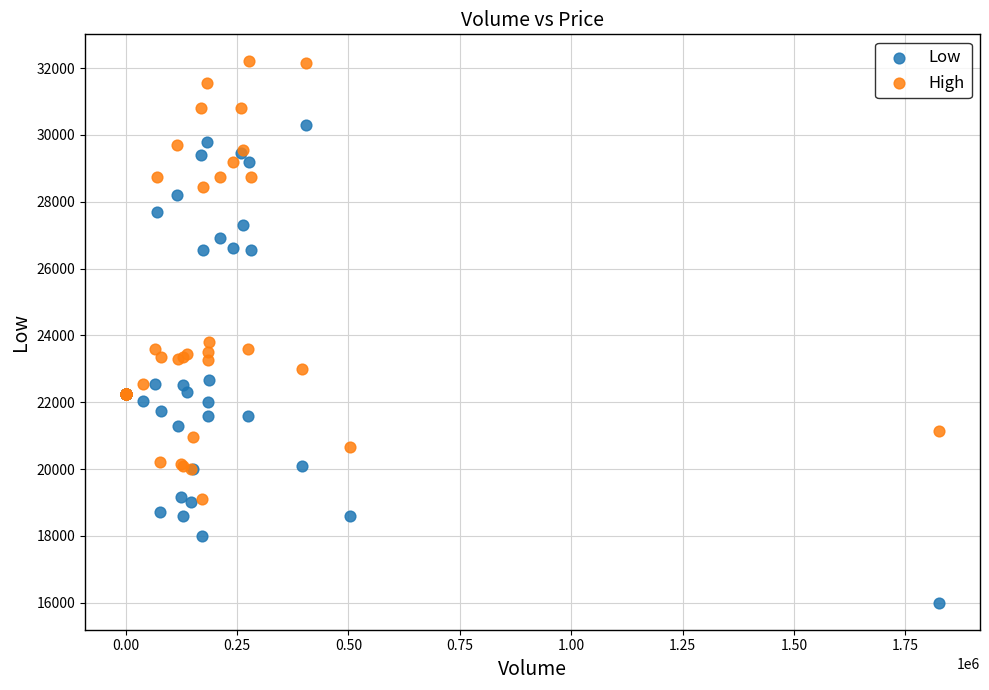

Across all series, what Y value is closest to 24100?

23800